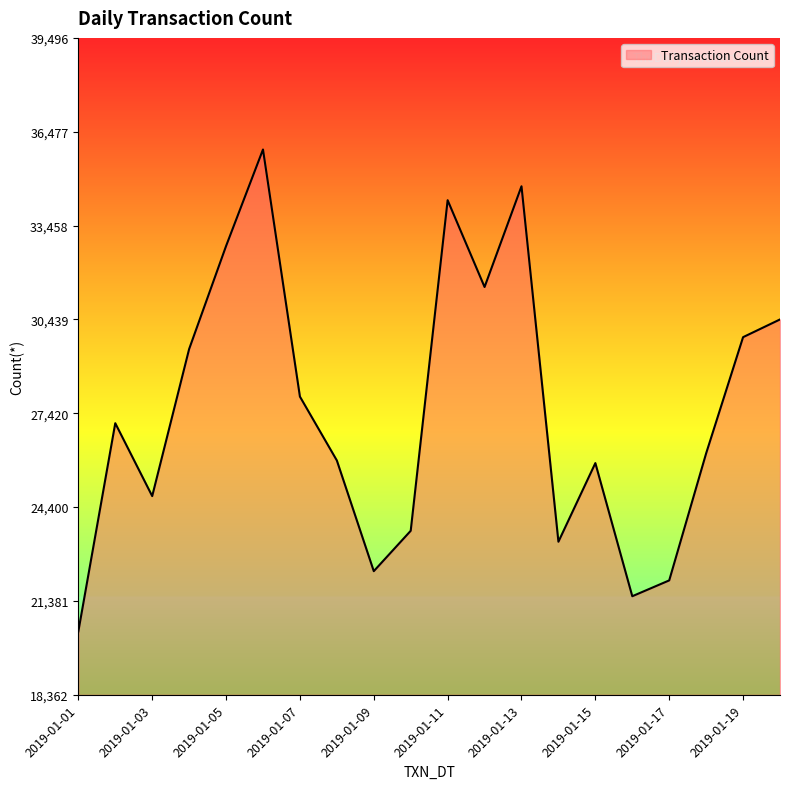

What is the smallest value displayed?

20403